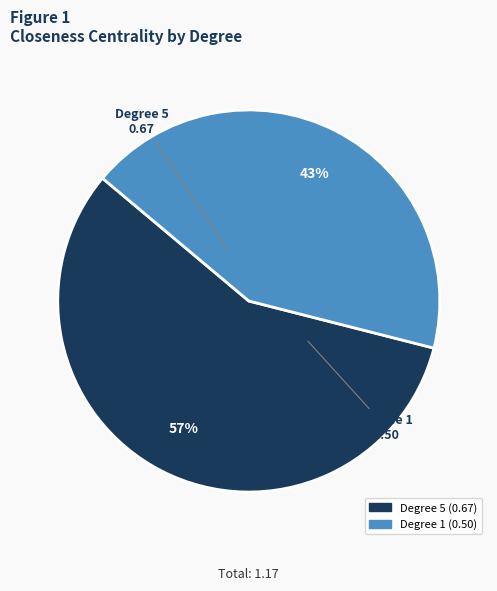

Which has a higher value, Degree 1 or Degree 5?

Degree 5